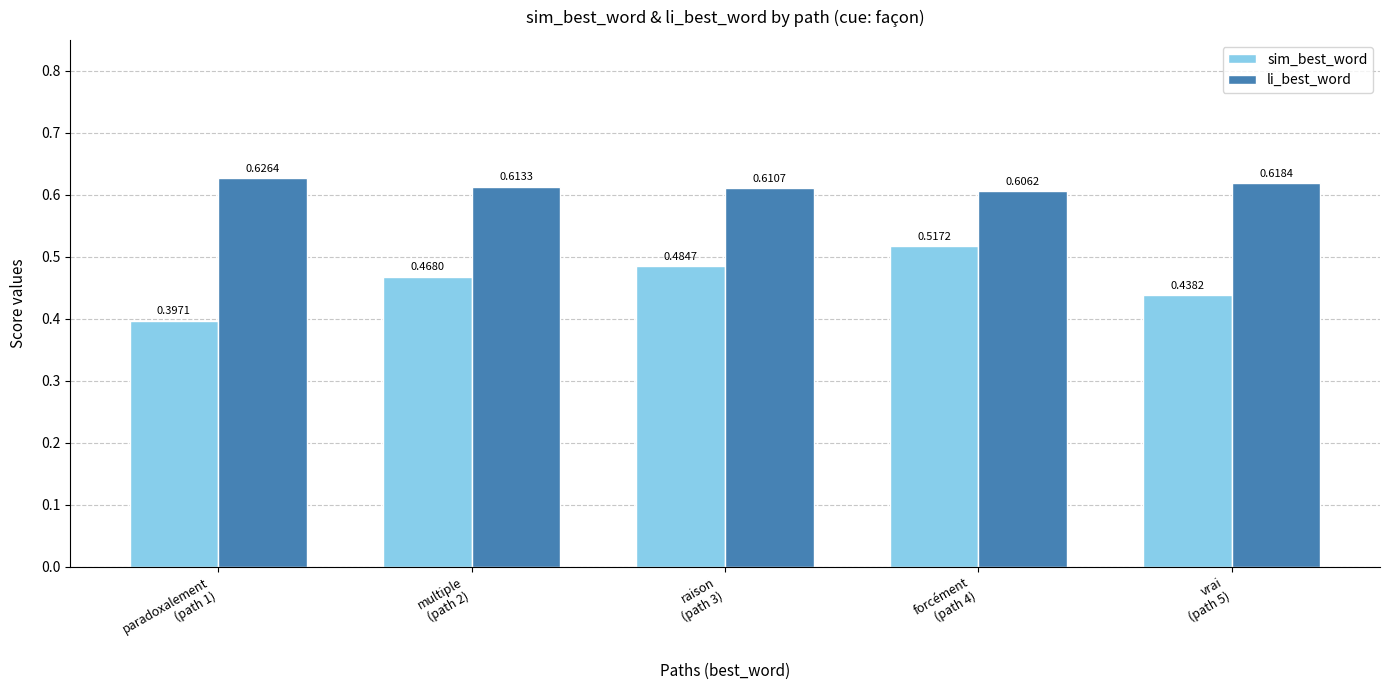

Rank the series by their maximum value, from highest to lowest.

li_best_word, sim_best_word